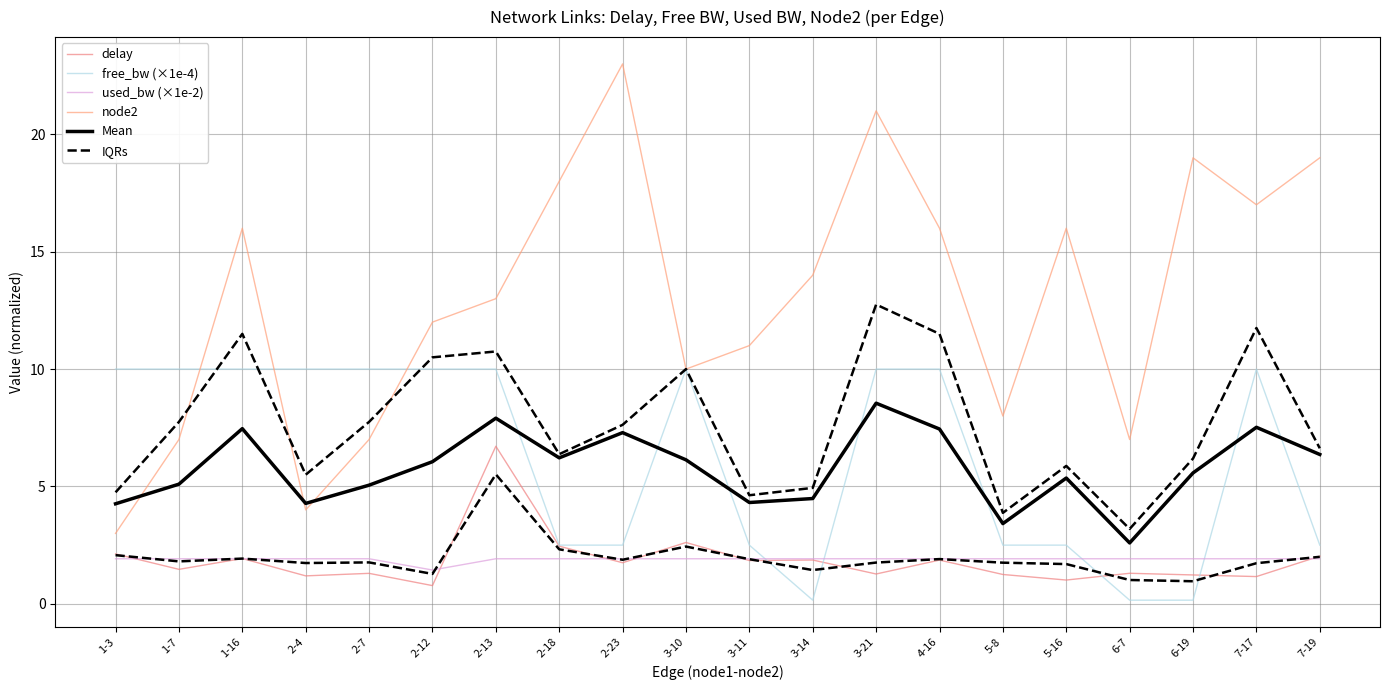

Is it true that used_bw (×1e-2) equals 1.9 at 6-7?

True